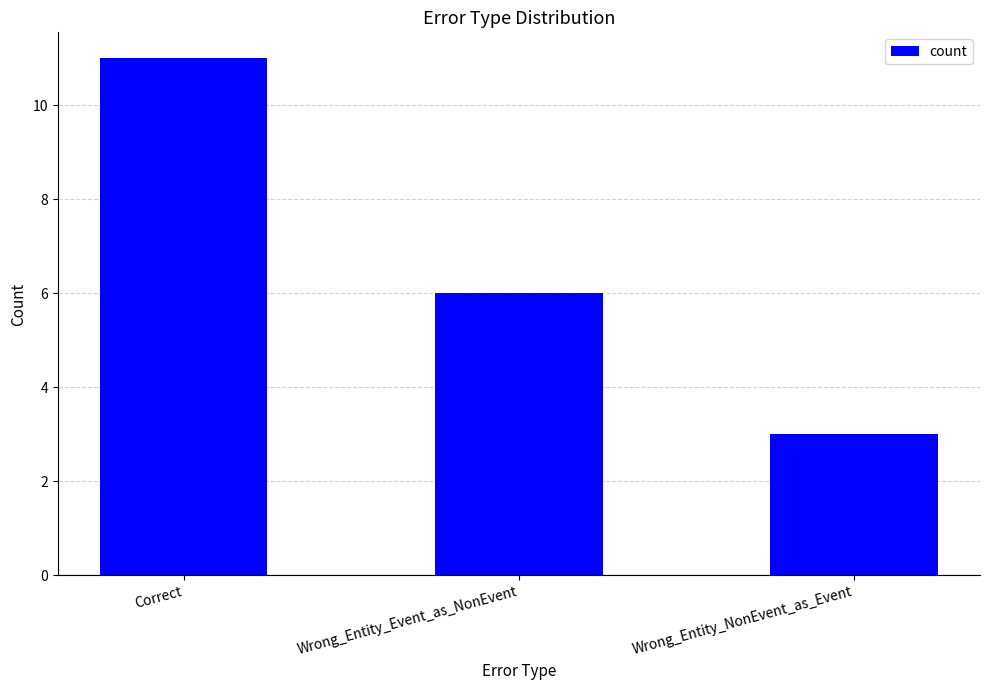

What is the value of the 2nd bar from the left?

6